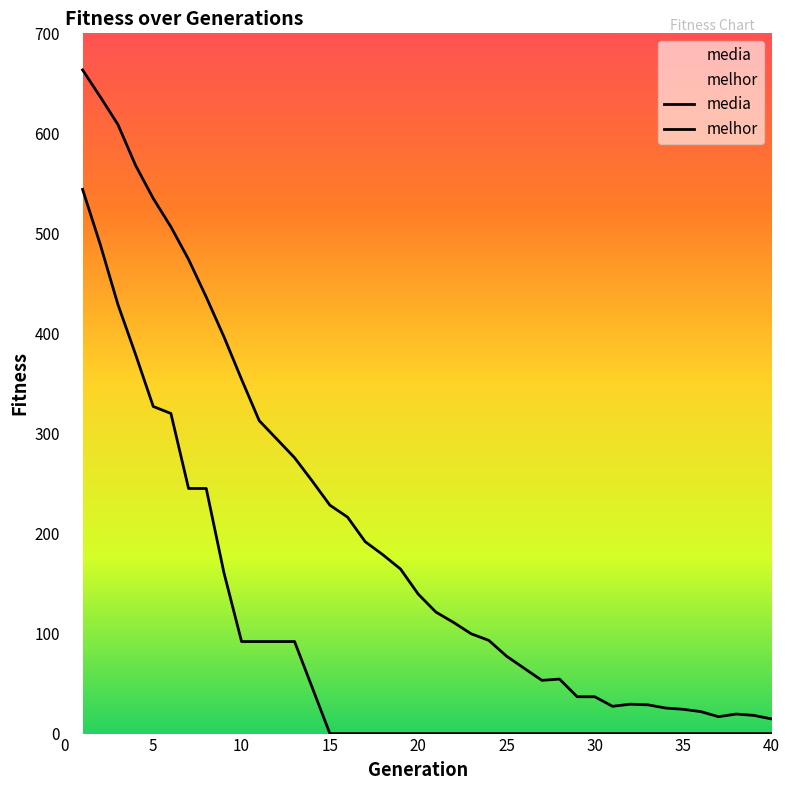

What is the maximum value shown in the chart?

663.4